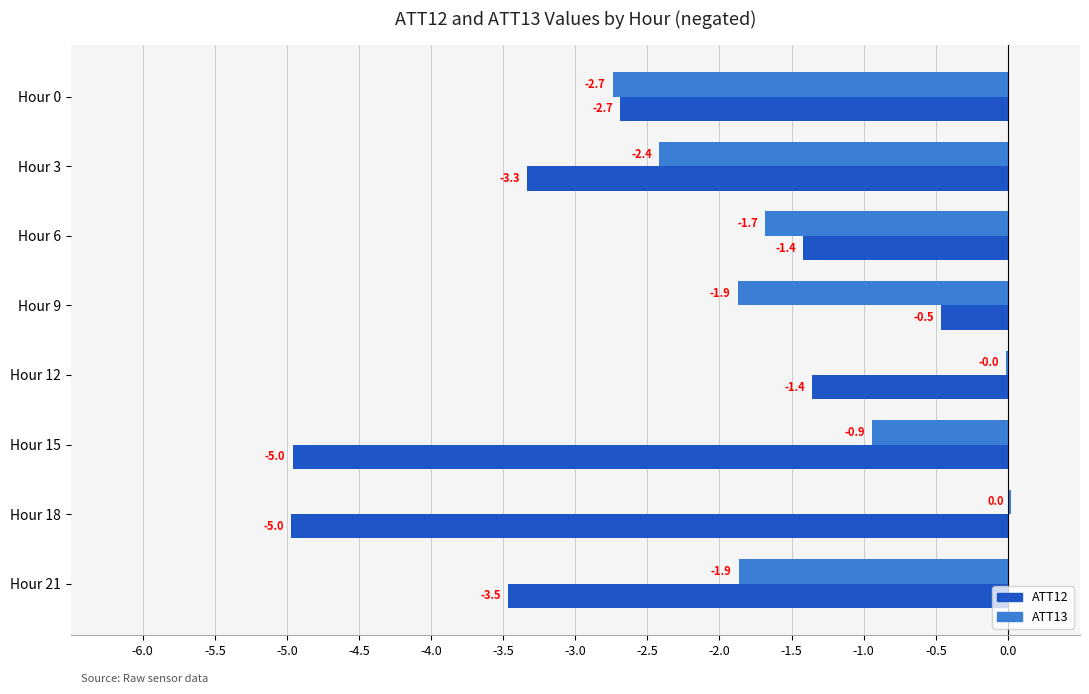

What is the total value across all series at Hour 6?

-3.1